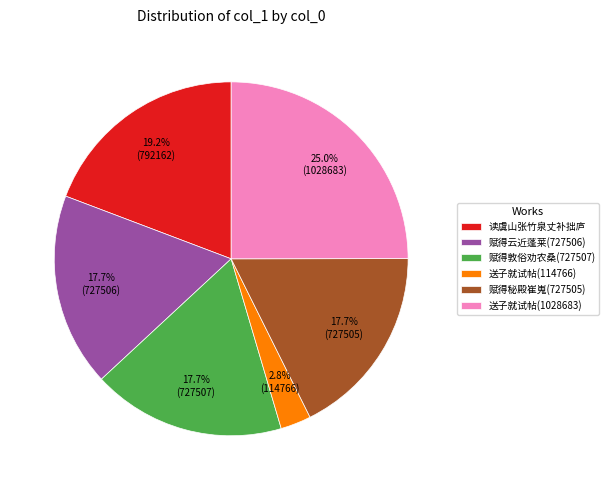

Which has a higher value, 送子就试帖(1028683) or 读虞山张竹泉丈补拙庐?

送子就试帖(1028683)